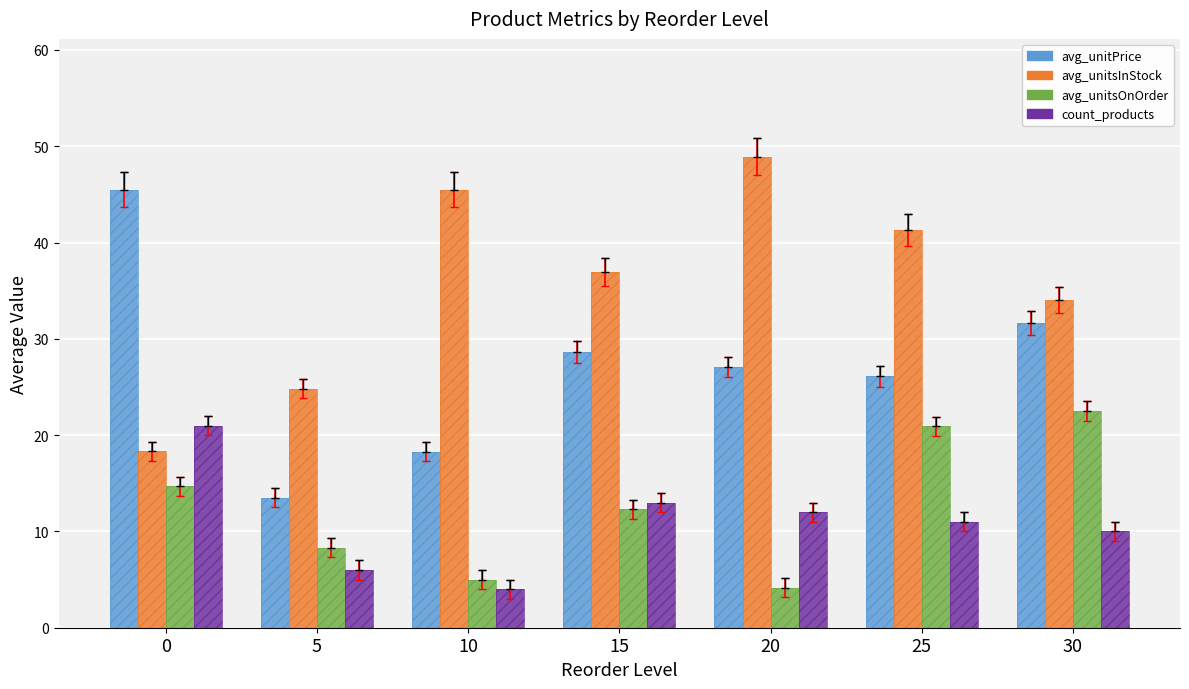

Rank the series at 5 from lowest to highest value.

count_products, avg_unitsOnOrder, avg_unitPrice, avg_unitsInStock